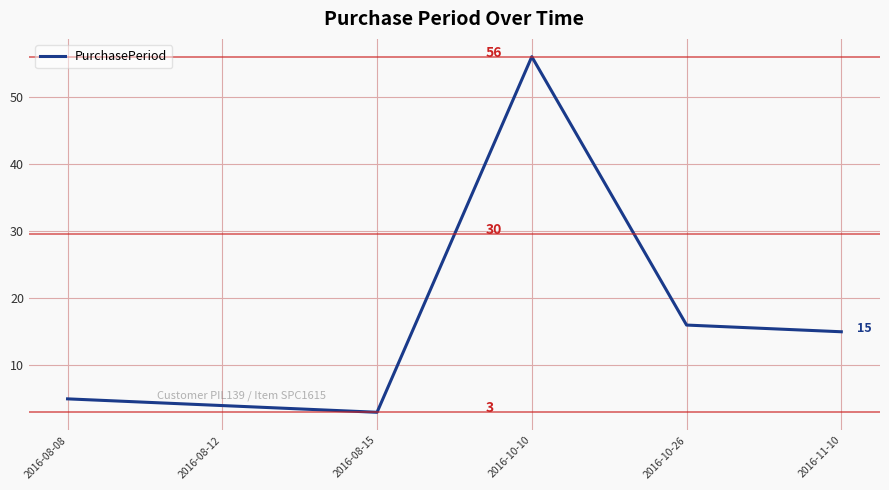

Does the chart display data point markers on the line(s)?

No